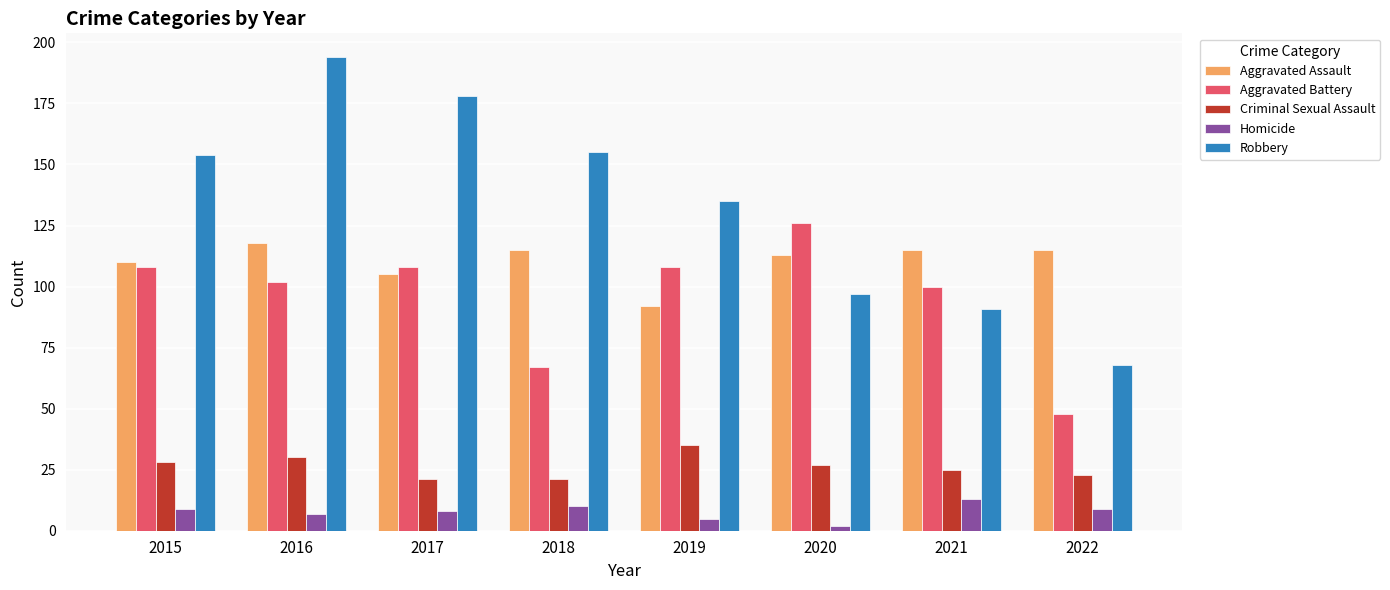

Is the value of Homicide at 2018 greater than the value of Aggravated Assault at 2016?

No